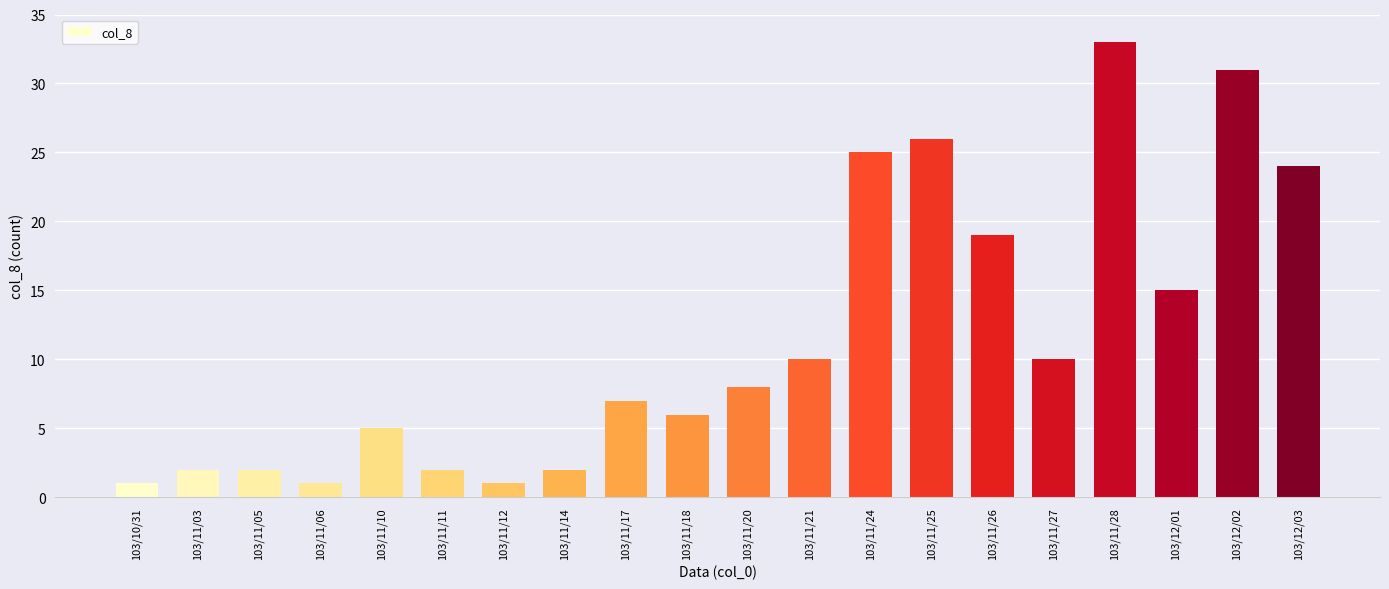

What is the difference between the maximum and minimum values?

32